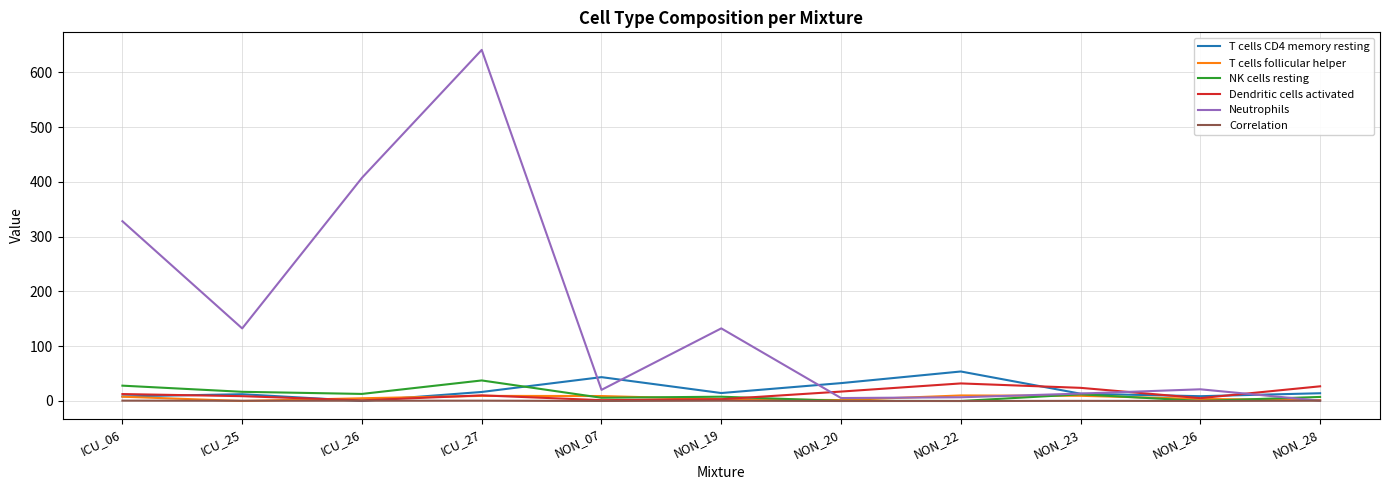

At how many categories does at least one series exceed 128?

5